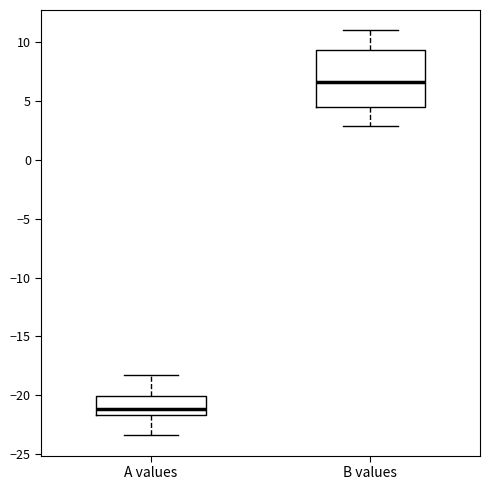

Reading left to right, transcribe this box plot: for each box, give where its median line is, the range the box spans, and where its two whiskers end, as read against the y-axis. The values are not printed on the chart, so give them approximately, as read against the axis.

A values: median -21.0, box -21.5 to -20.0, whiskers -23.5 to -18.0
B values: median 6.5, box 4.5 to 9.5, whiskers 3.0 to 11.0